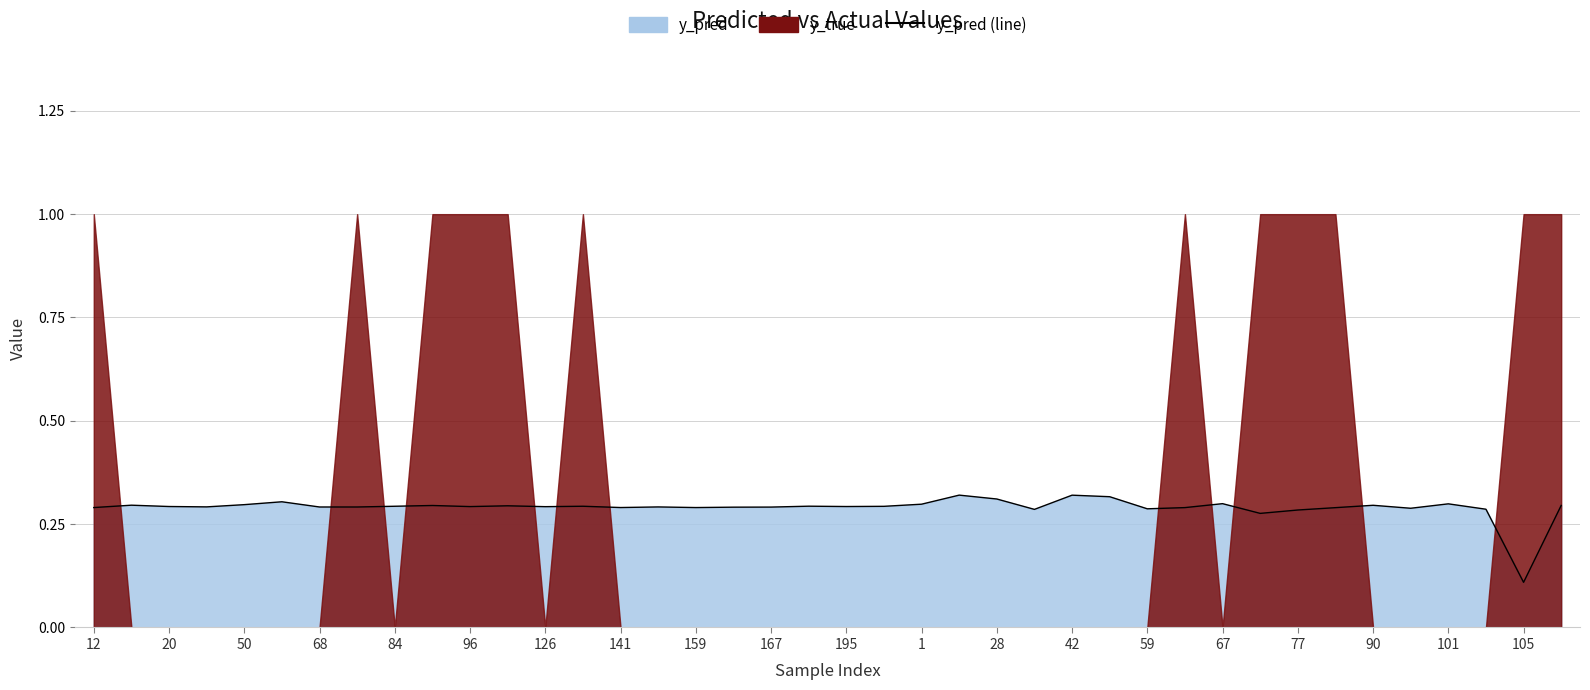

Which category has the lowest value across all series?

105